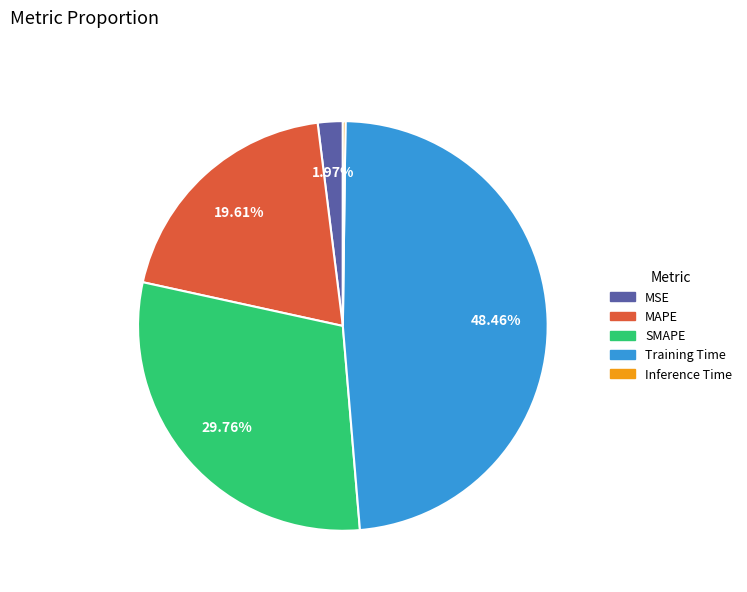

What percentage do MSE and MAPE together represent?

21.6%